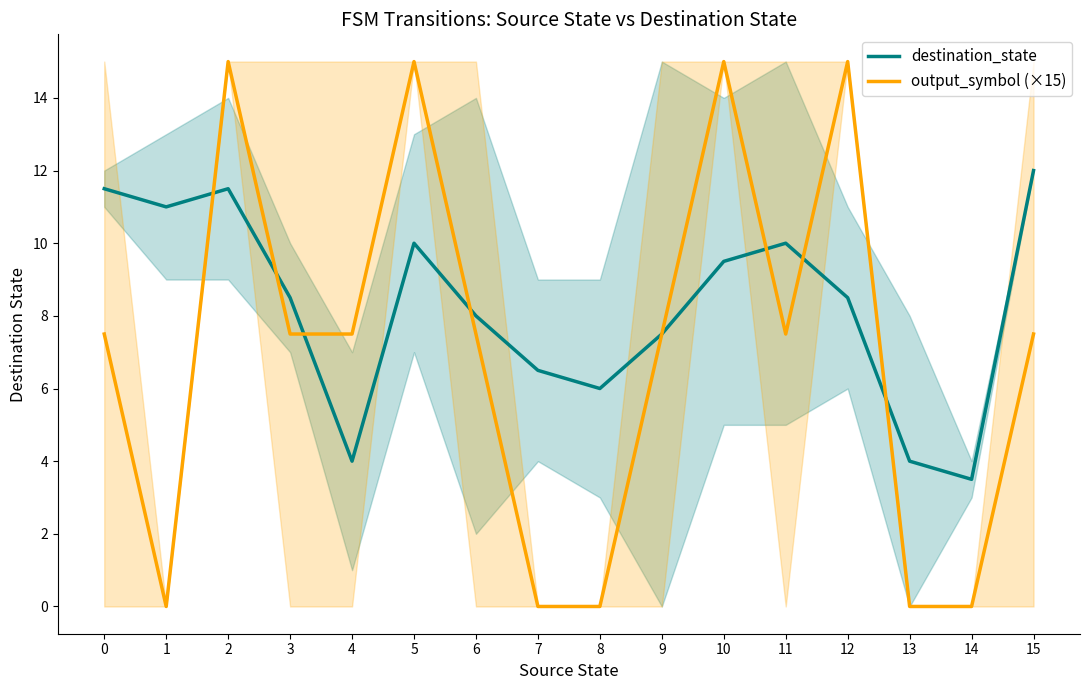

What is the spread (max minus min) of values at 8?

6.0